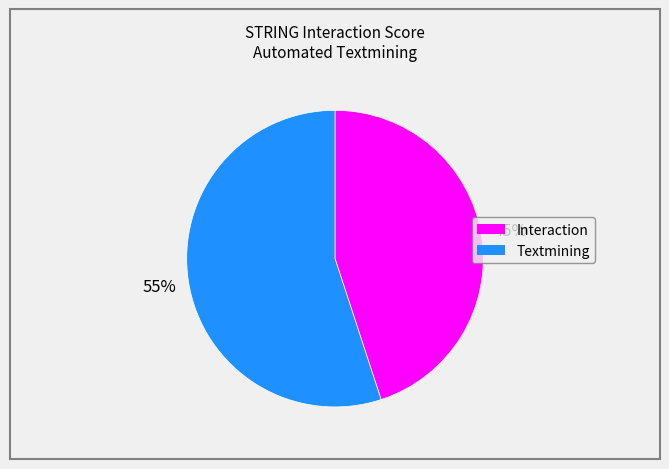

Count the number of slices in the pie.

2